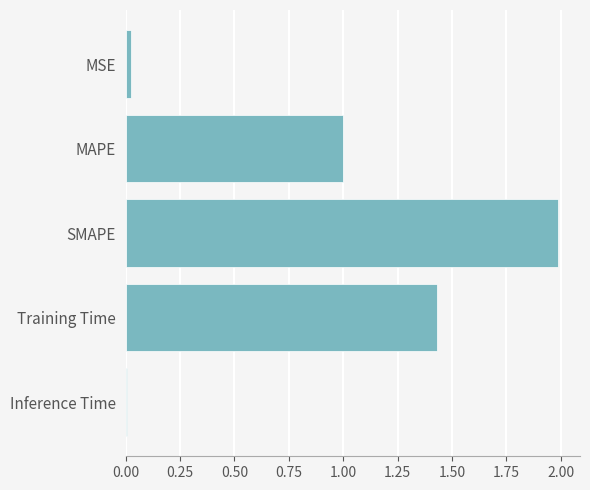

What is the value of the 3rd bar from the top?

2.0